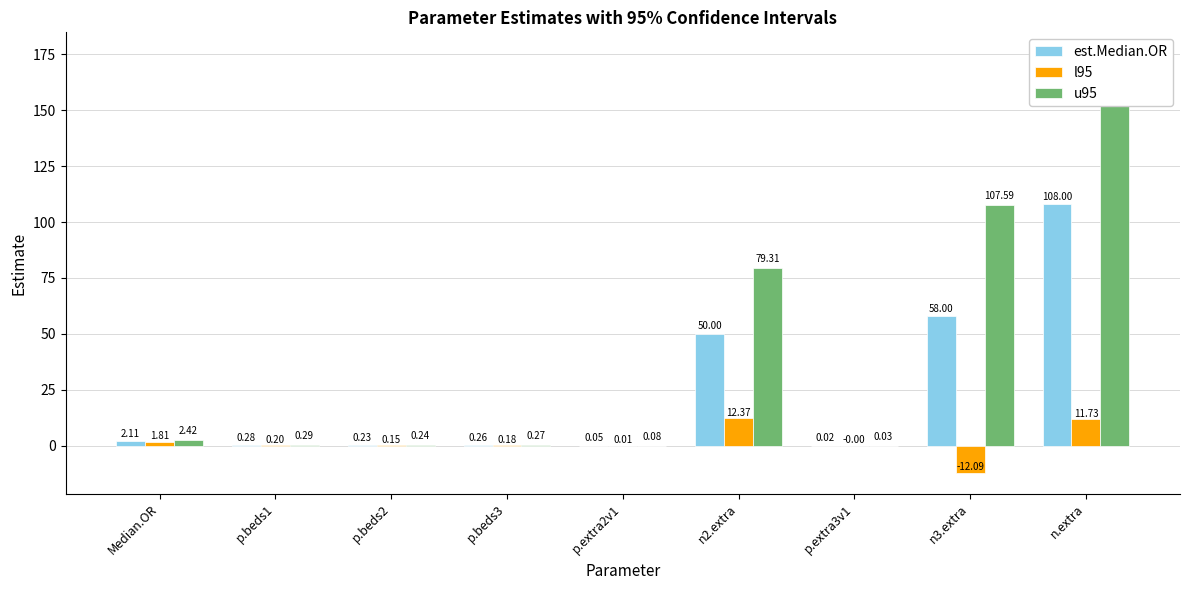

List the series in order of their overall mean, lowest first.

l95, est.Median.OR, u95